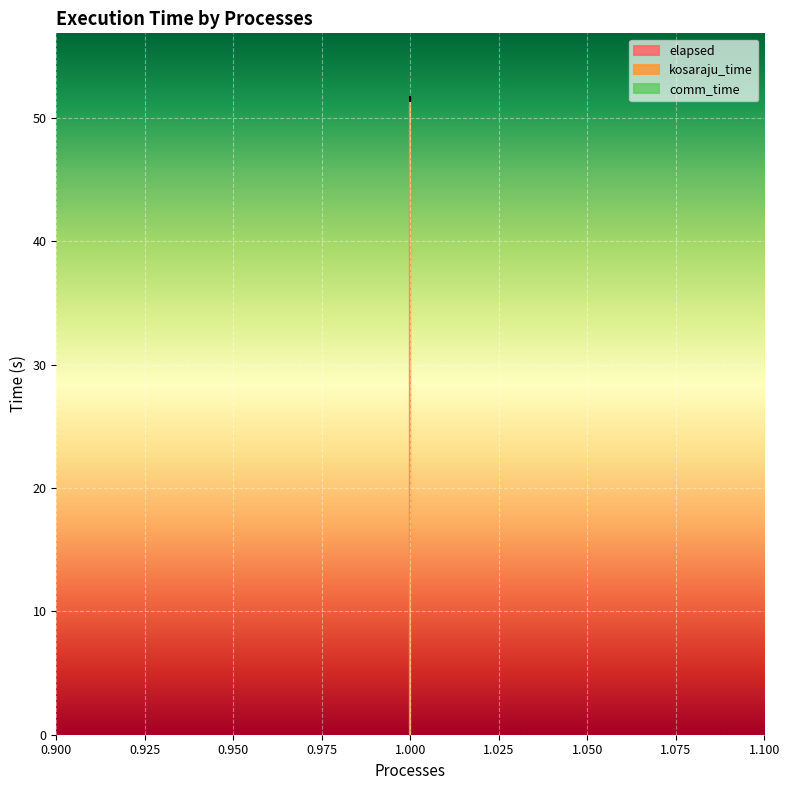

What are all the series names shown in the legend?

kosaraju_time, elapsed